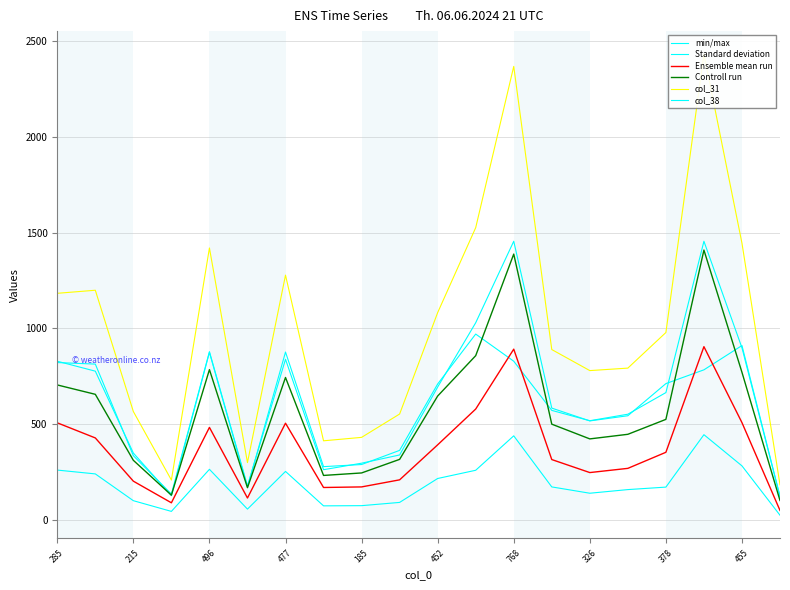

True or false: col_38 and Controll run cross at least once.

False